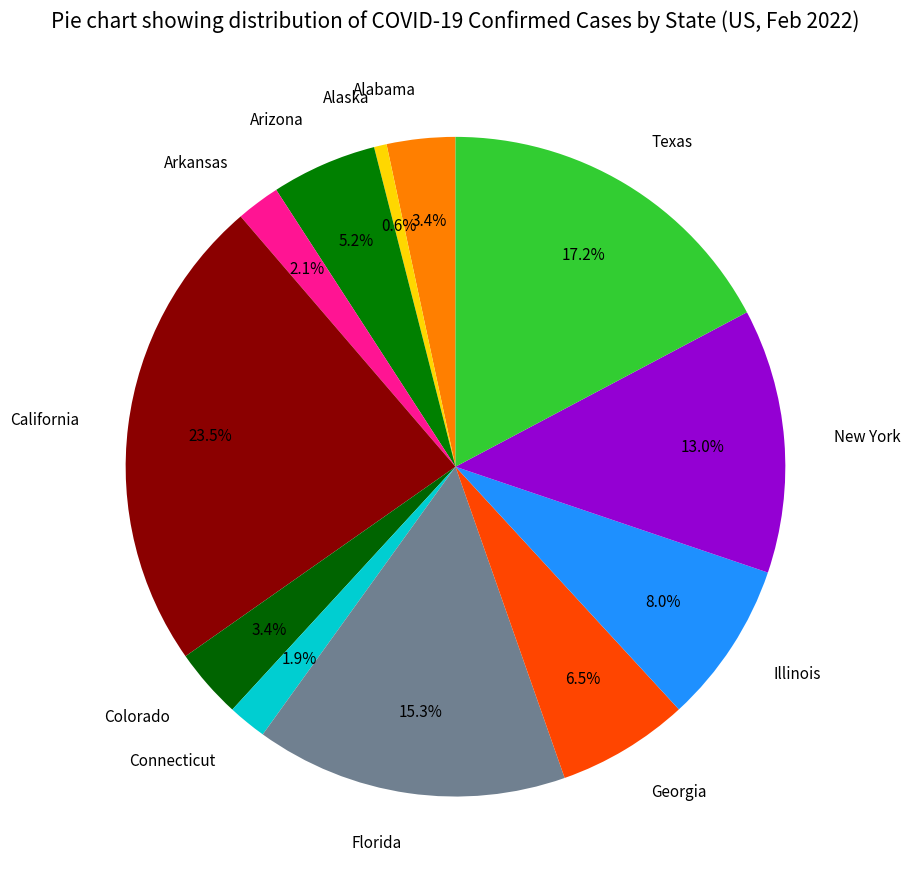

Combined, do Alabama and Arizona account for over 50%?

No